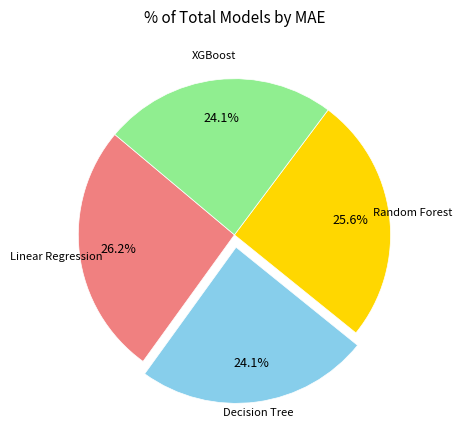

Does any single category account for the majority?

No